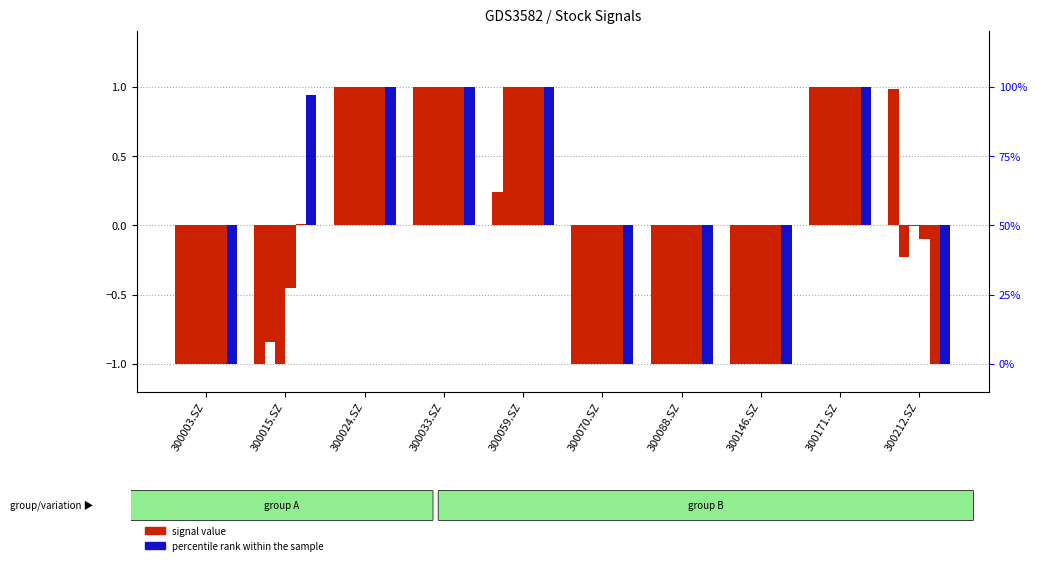

Reading right to left, transcribe all the data shown in this chart.

20180102: 300212.SZ=1.0	300171.SZ=1.0	300146.SZ=-1.0	300088.SZ=-1.0	300070.SZ=-1.0	300059.SZ=0.2	300033.SZ=1.0	300024.SZ=1.0	300015.SZ=-1.0	300003.SZ=-1.0
20180103: 300212.SZ=-0.2	300171.SZ=1.0	300146.SZ=-1.0	300088.SZ=-1.0	300070.SZ=-1.0	300059.SZ=1.0	300033.SZ=1.0	300024.SZ=1.0	300015.SZ=-0.8	300003.SZ=-1.0
20180104: 300212.SZ=-0.0	300171.SZ=1.0	300146.SZ=-1.0	300088.SZ=-1.0	300070.SZ=-1.0	300059.SZ=1.0	300033.SZ=1.0	300024.SZ=1.0	300015.SZ=-1.0	300003.SZ=-1.0
20180105: 300212.SZ=-0.1	300171.SZ=1.0	300146.SZ=-1.0	300088.SZ=-1.0	300070.SZ=-1.0	300059.SZ=1.0	300033.SZ=1.0	300024.SZ=1.0	300015.SZ=-0.5	300003.SZ=-1.0
20180109: 300212.SZ=-1.0	300171.SZ=1.0	300146.SZ=-1.0	300088.SZ=-1.0	300070.SZ=-1.0	300059.SZ=1.0	300033.SZ=1.0	300024.SZ=1.0	300015.SZ=0.0	300003.SZ=-1.0
20180112: 300212.SZ=-1.0	300171.SZ=1.0	300146.SZ=-1.0	300088.SZ=-1.0	300070.SZ=-1.0	300059.SZ=1.0	300033.SZ=1.0	300024.SZ=1.0	300015.SZ=0.9	300003.SZ=-1.0